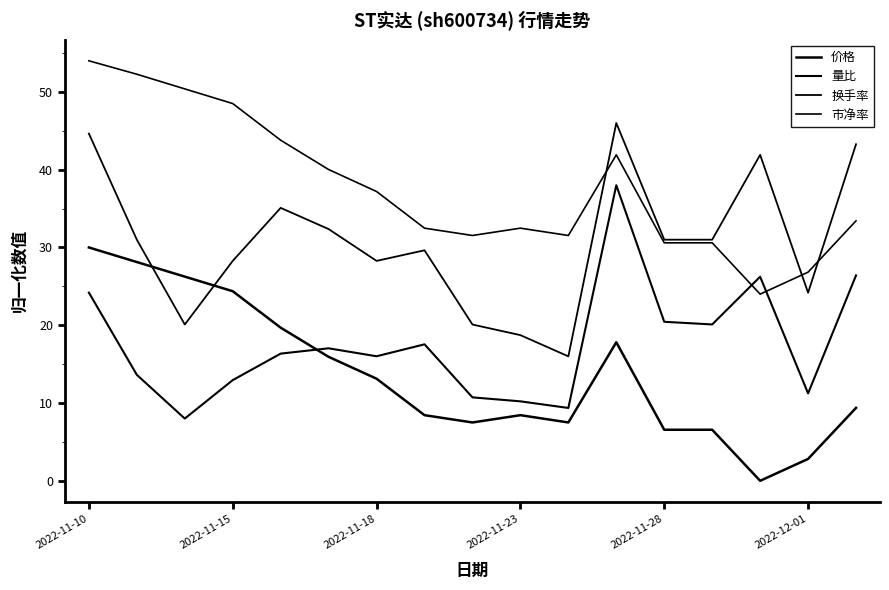

What is the average value of the 量比 series?

17.6